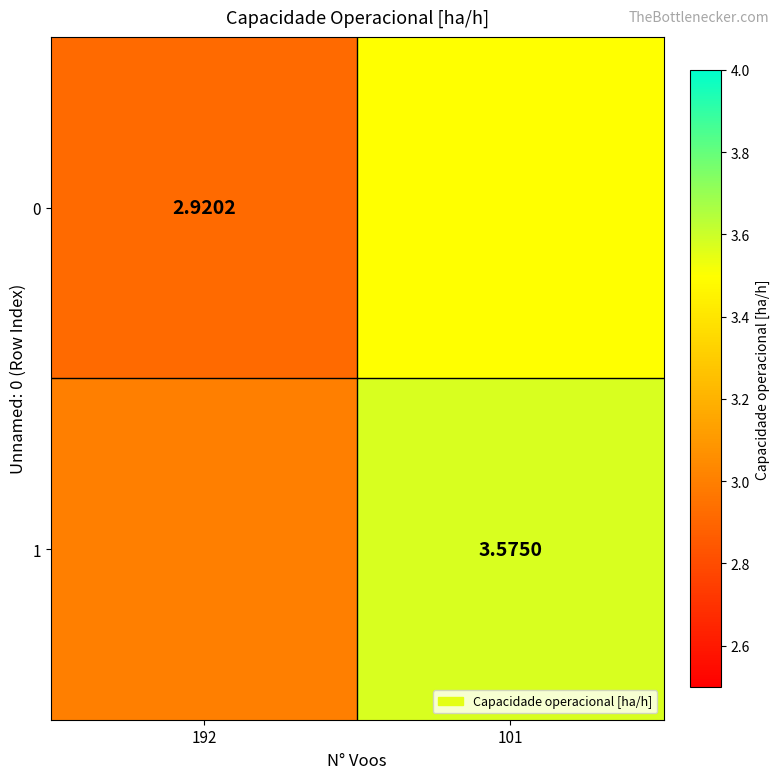

Is the value of 0 at 192 greater than the value of 1 at 101?

No